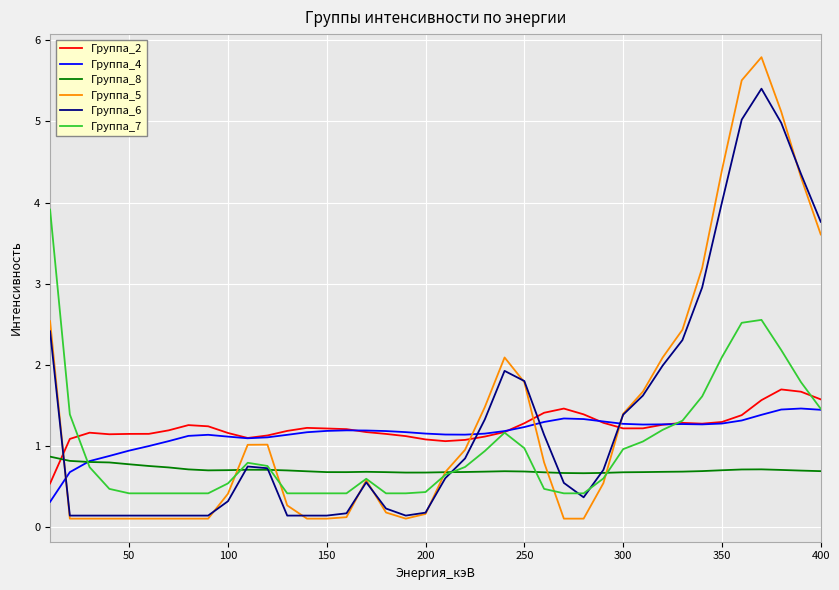

True or false: Группа_2 and Группа_5 cross at least once.

True